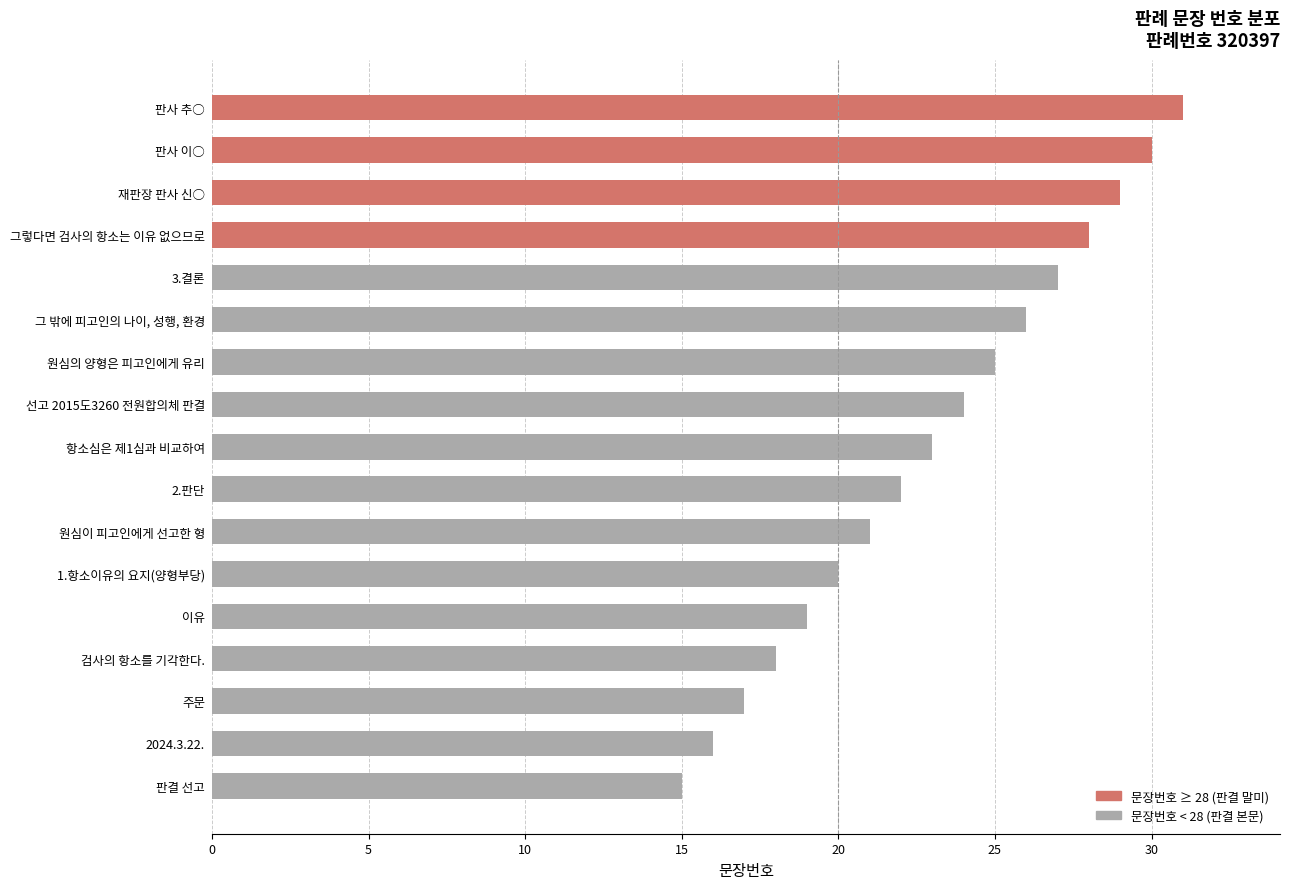

What is the value of the 5th bar from the top?

27